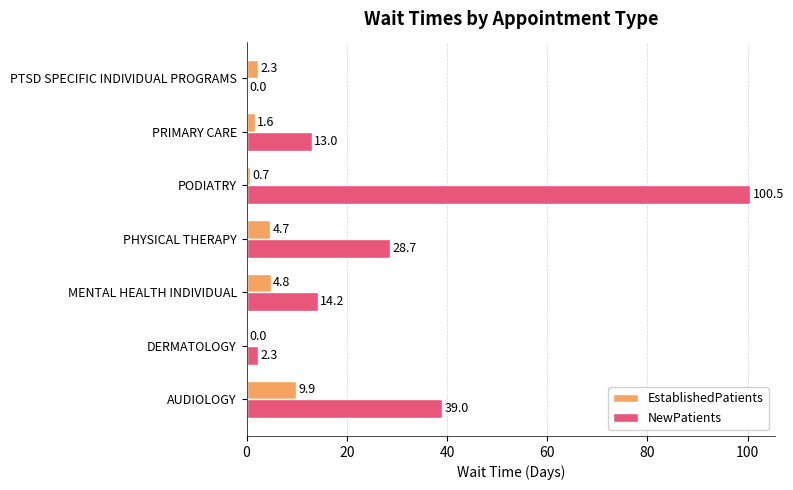

At which label is EstablishedPatients closest to 4?

PHYSICAL THERAPY